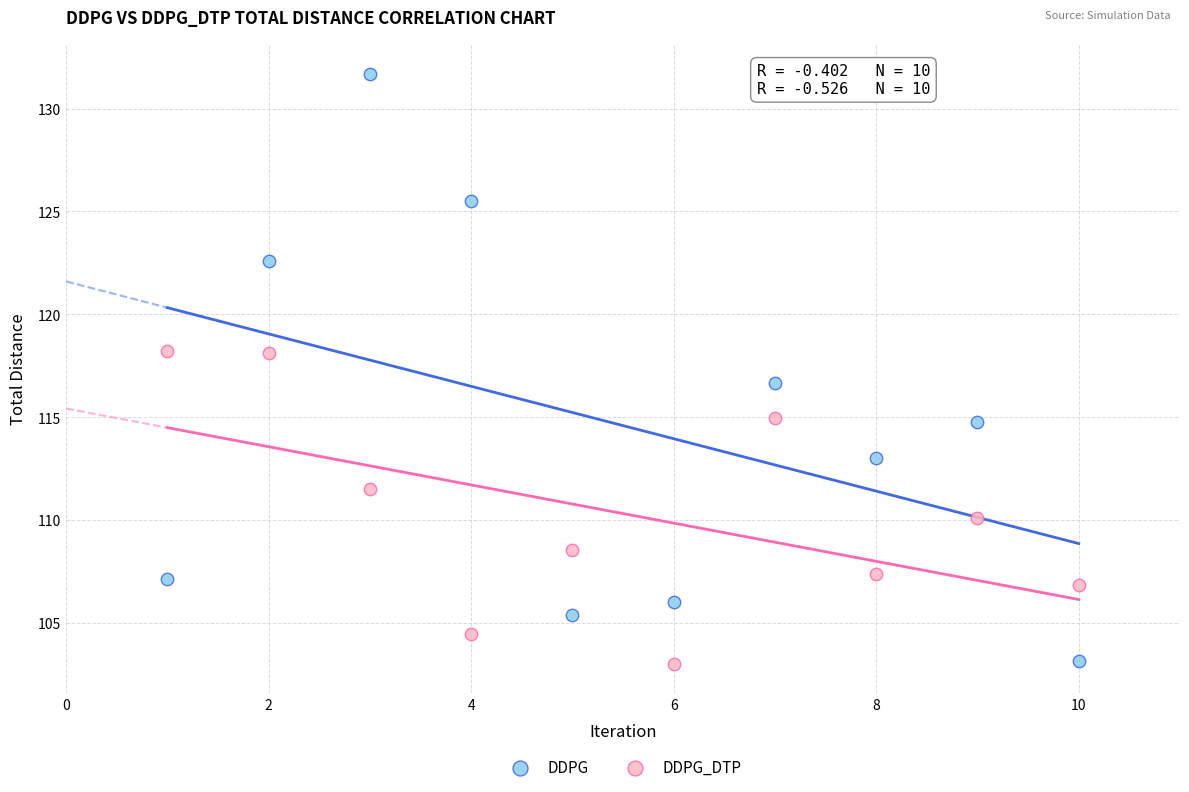

Across all data points, what is the range of X values (max minus min)?

9.0